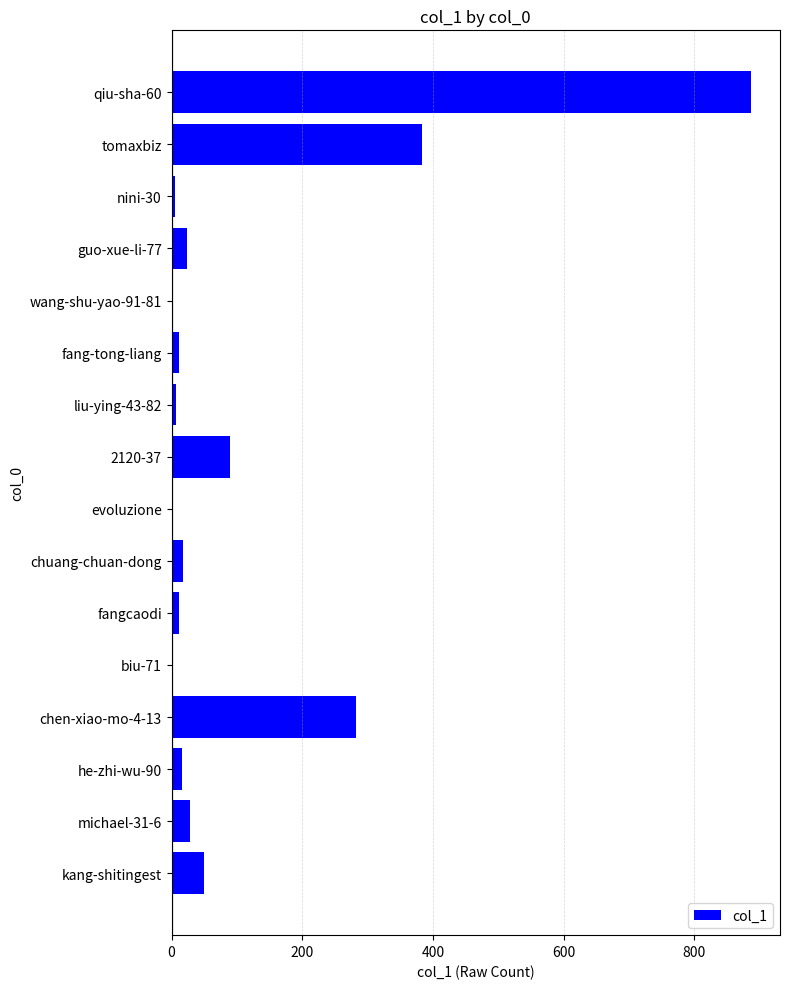

Which has a higher value, tomaxbiz or fang-tong-liang?

tomaxbiz